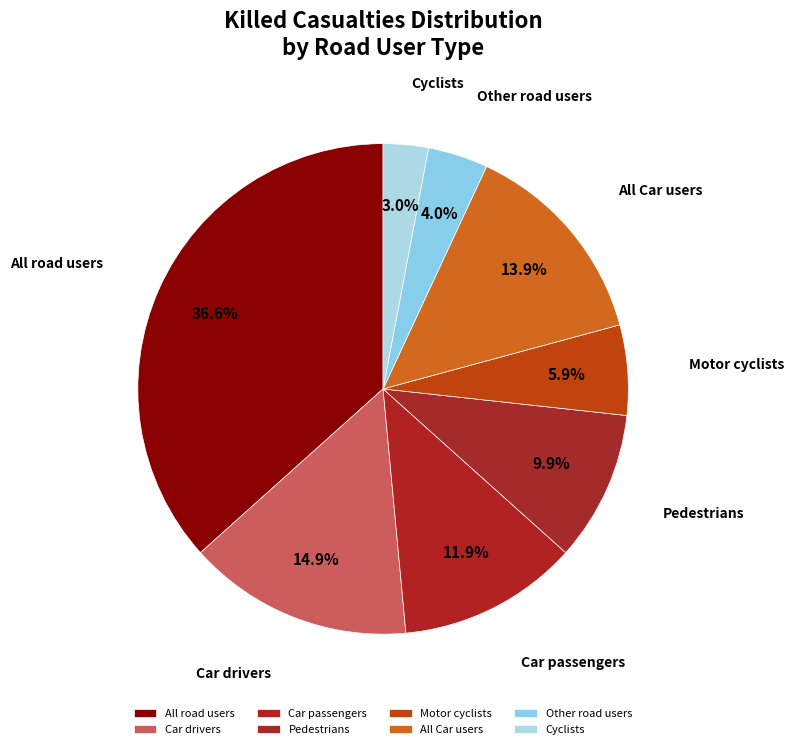

The All road users slice represents 37% of the pie. True or false?

True